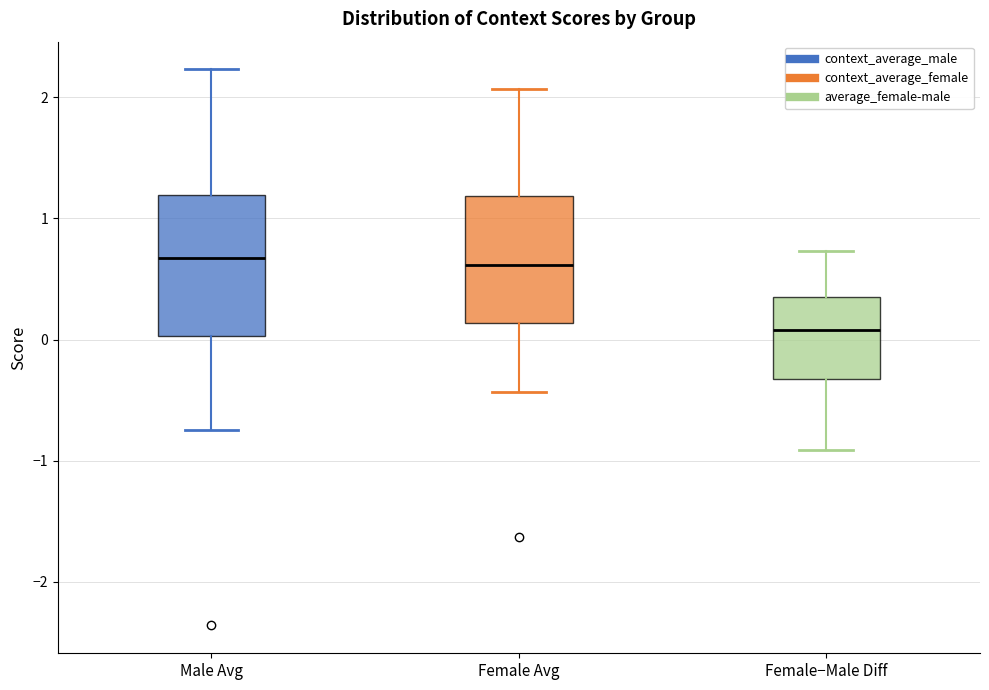

Which box is the tallest, from its lower edge to its upper edge?

Male Avg